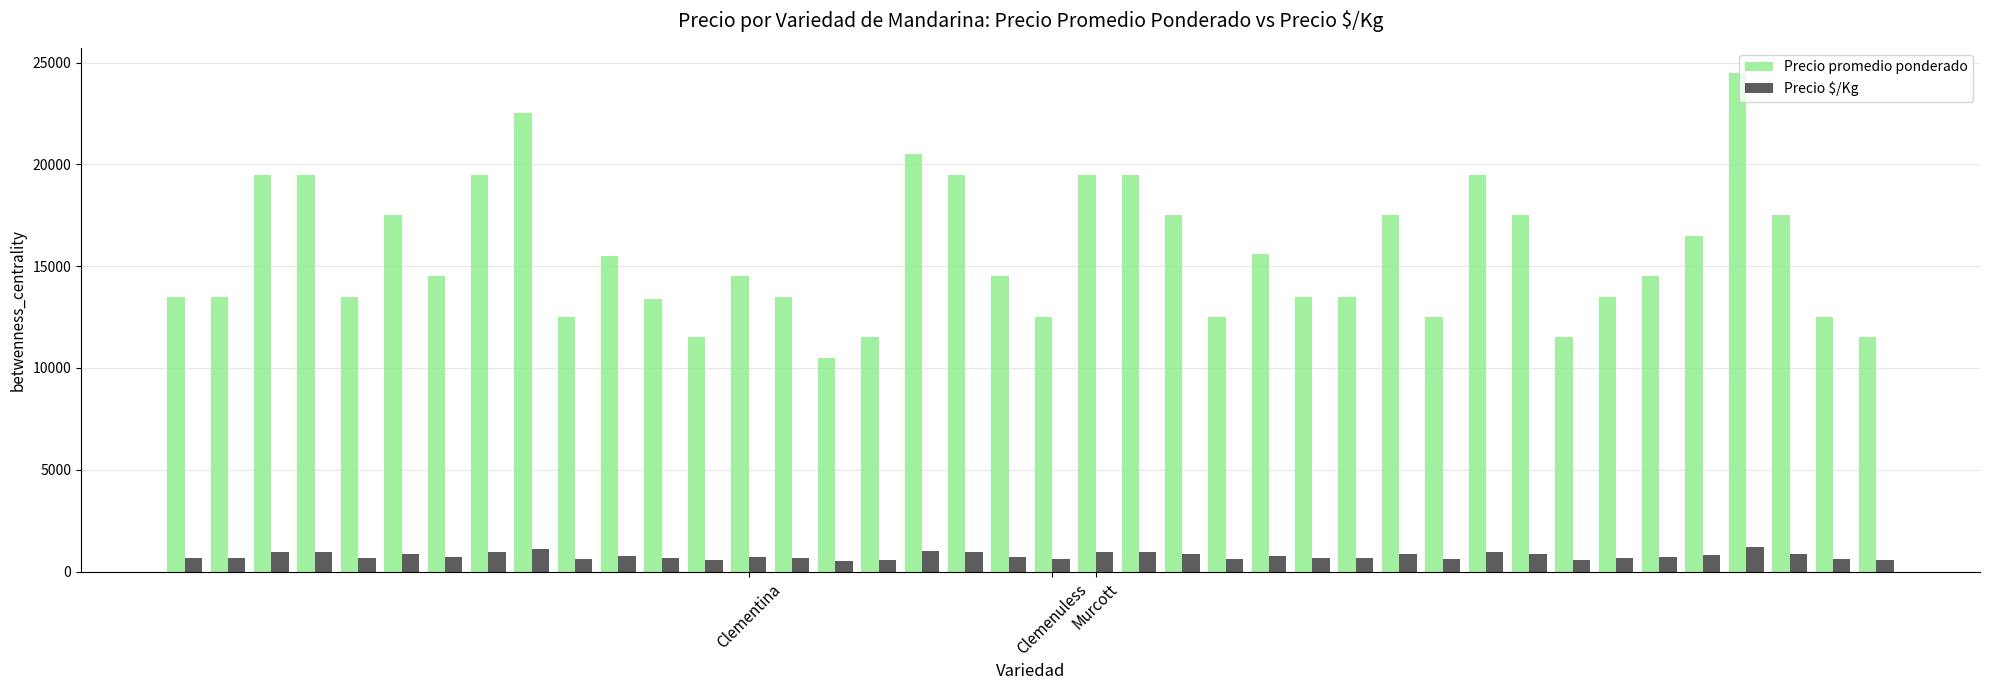

What is the smallest value displayed?

525